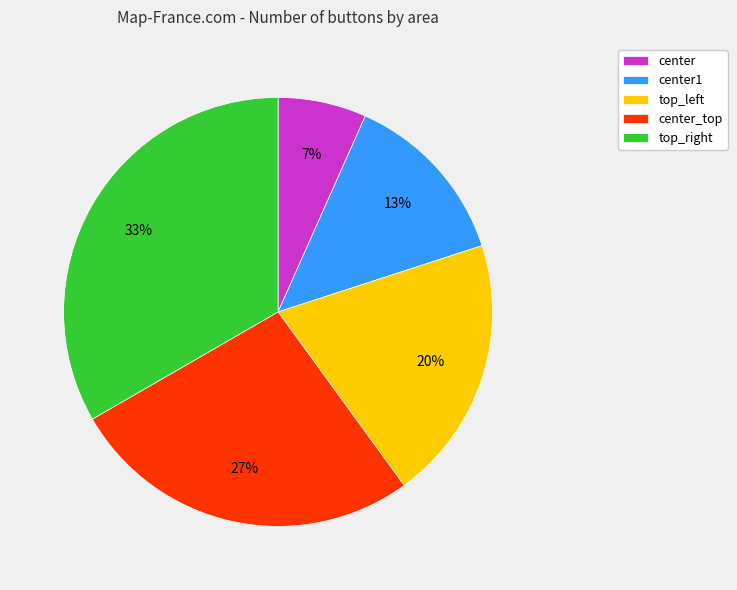

Do center_top and center1 together represent more than half of the pie?

No